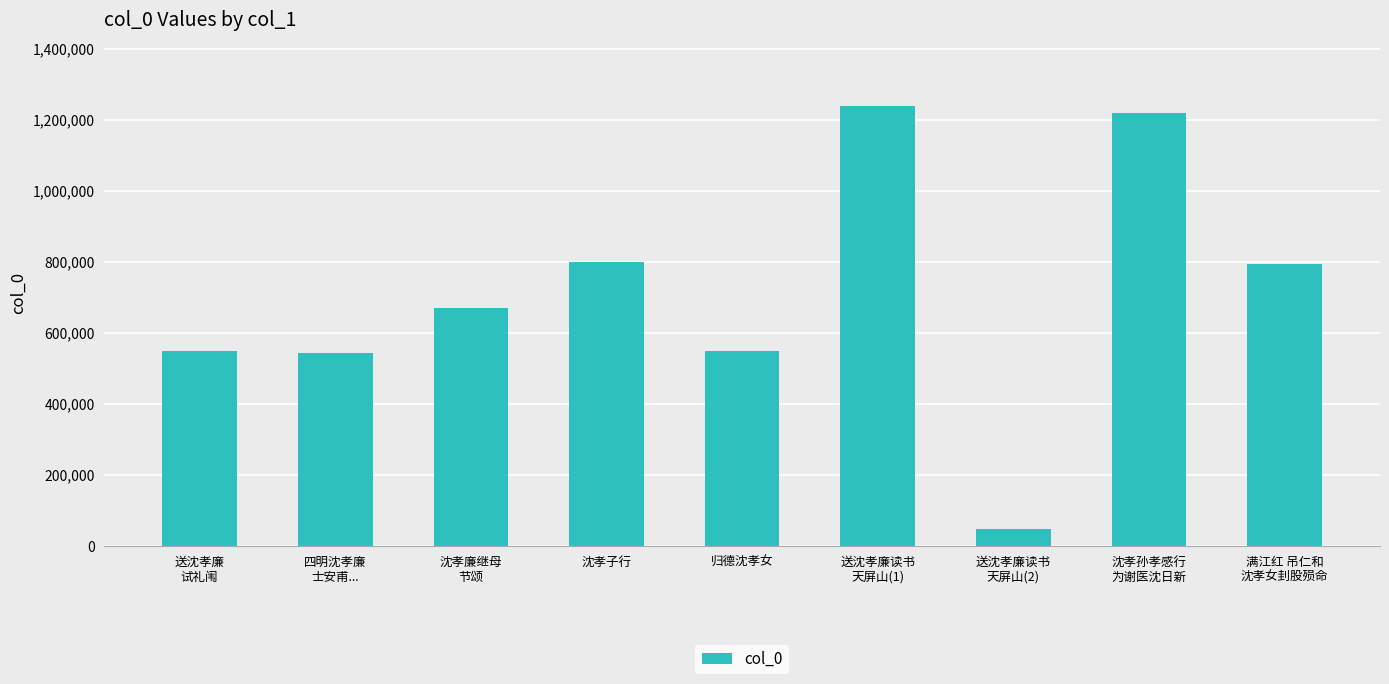

What is the sum of the values at 送沈孝廉读书
天屏山(2) and 归德沈孝女?

598533